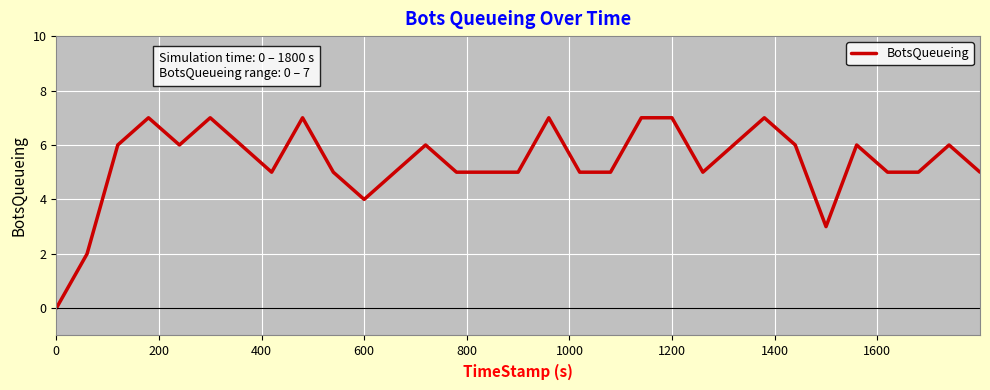

What is the greatest value displayed?

7